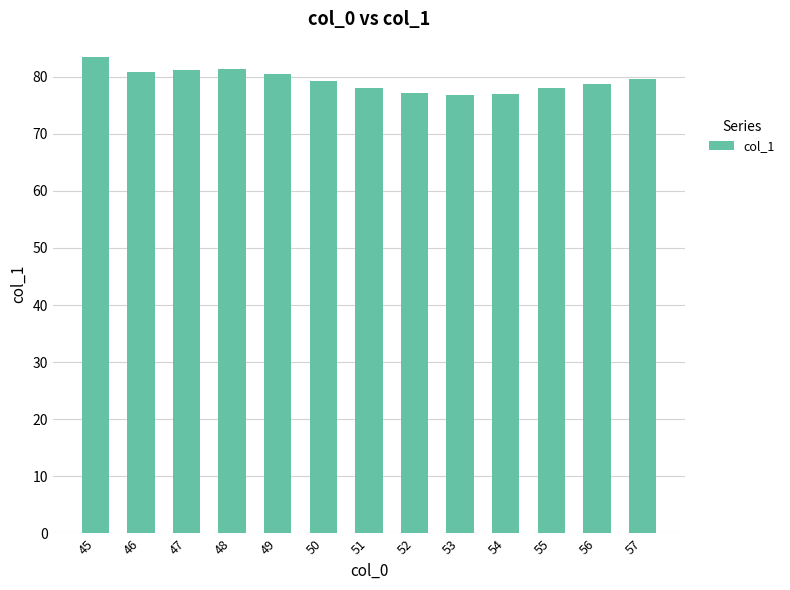

What is the greatest value displayed?

83.4